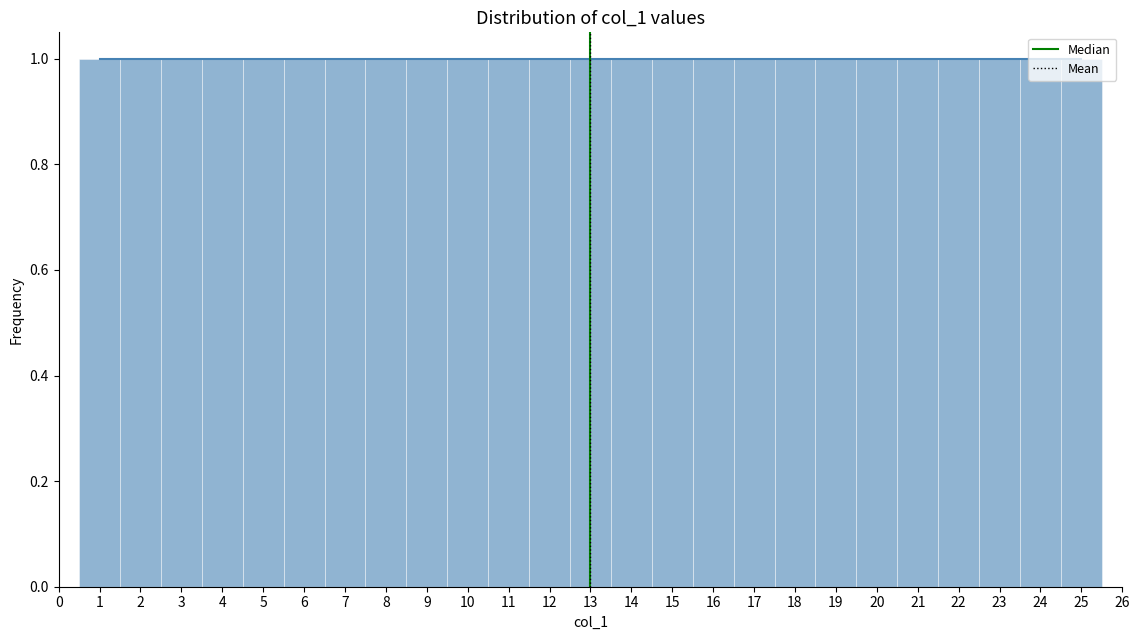

How tall is the bar that spans 1.5 to 2.5 on the x-axis? The values are not printed on the chart, so give them approximately, as read against the axis.

1